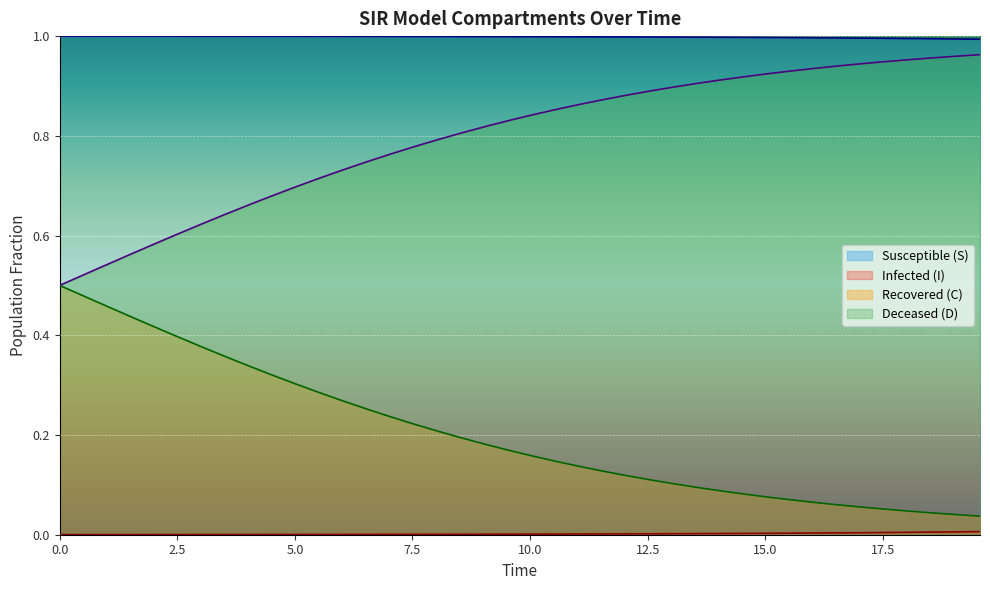

True or false: Susceptible (S) and Recovered (C) cross at least once.

False